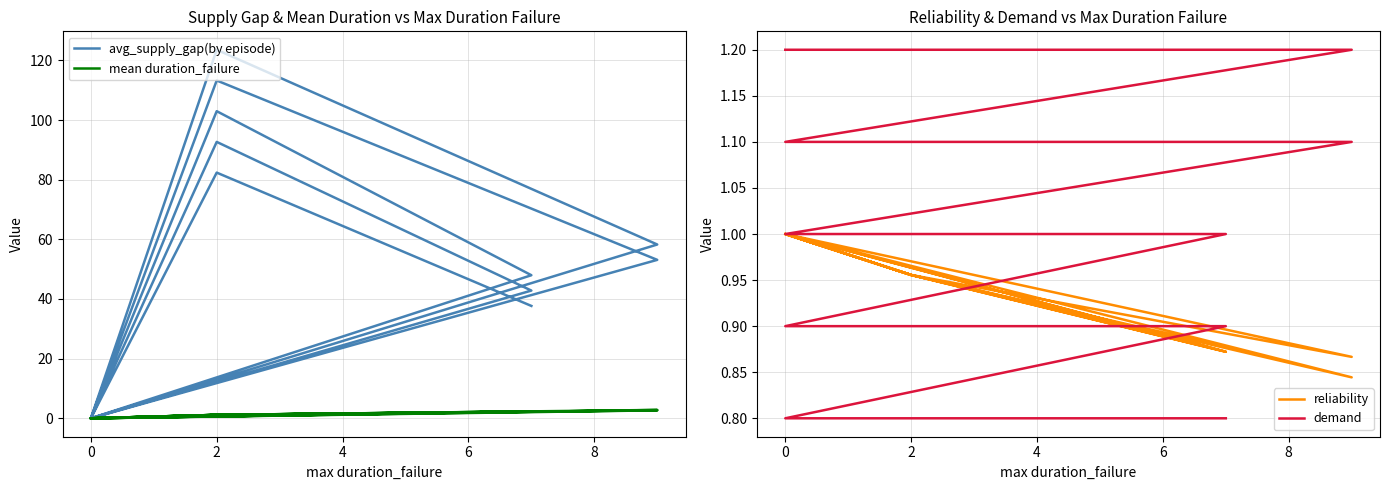

True or false: avg_supply_gap(by episode) and mean duration_failure cross at least once.

False